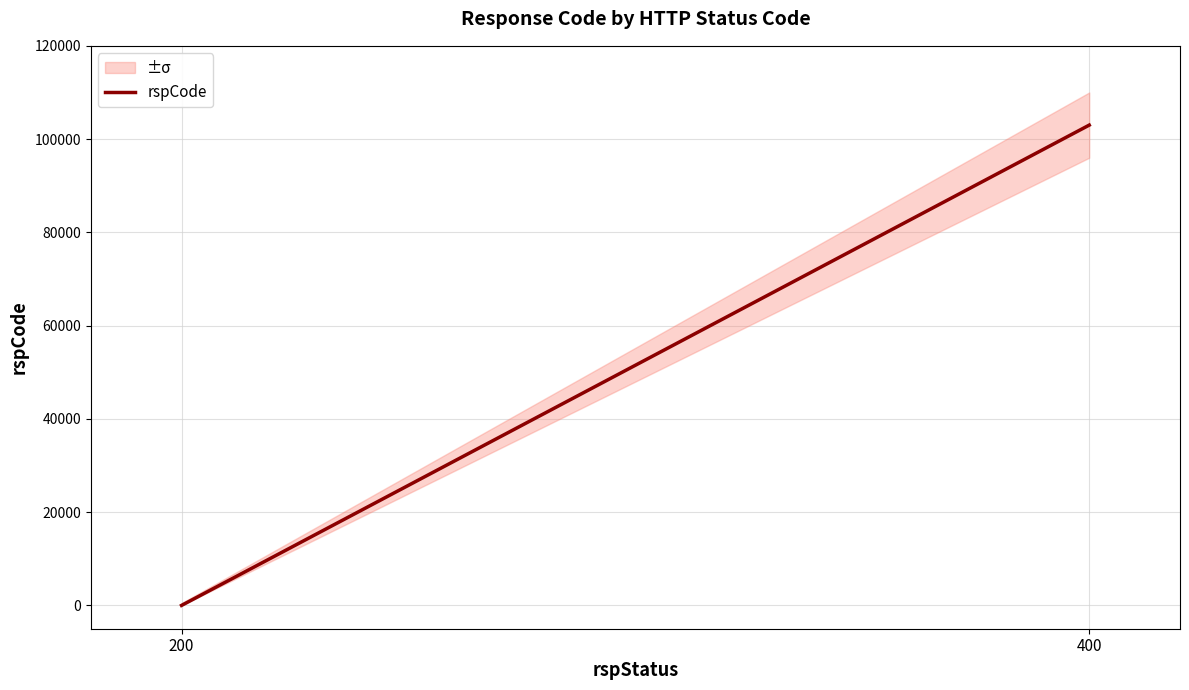

True or false: the data shows 39368 at 200.

False